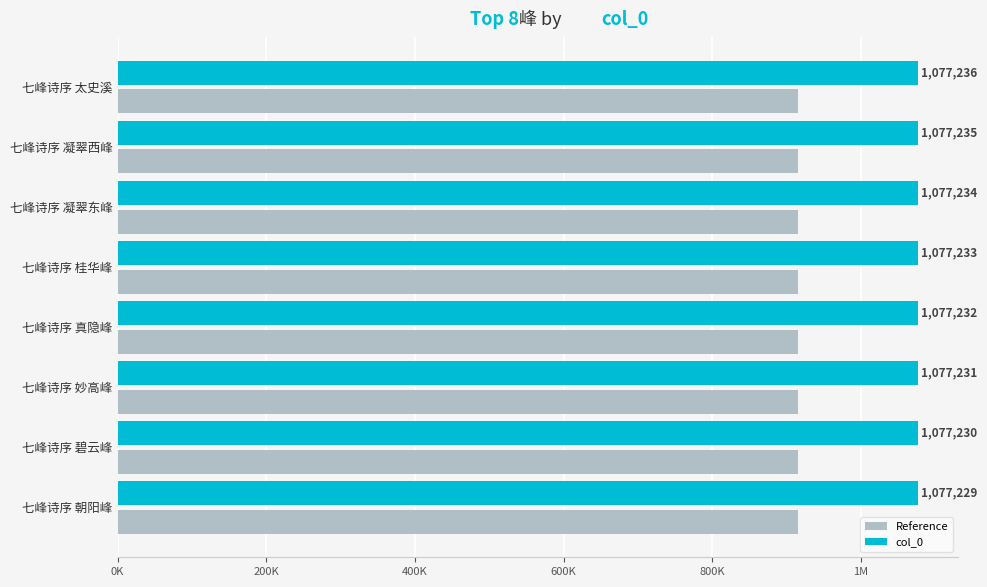

What are all the series names shown in the legend?

Reference, col_0